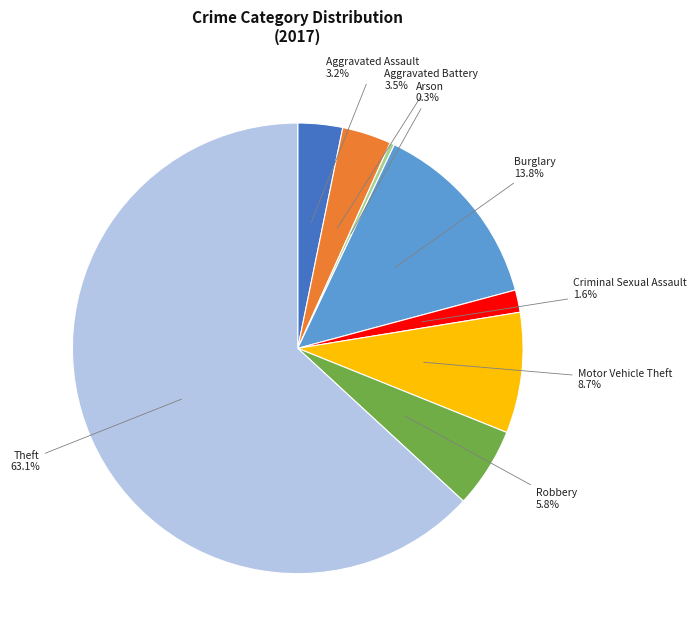

Is Robbery the majority of the pie?

No